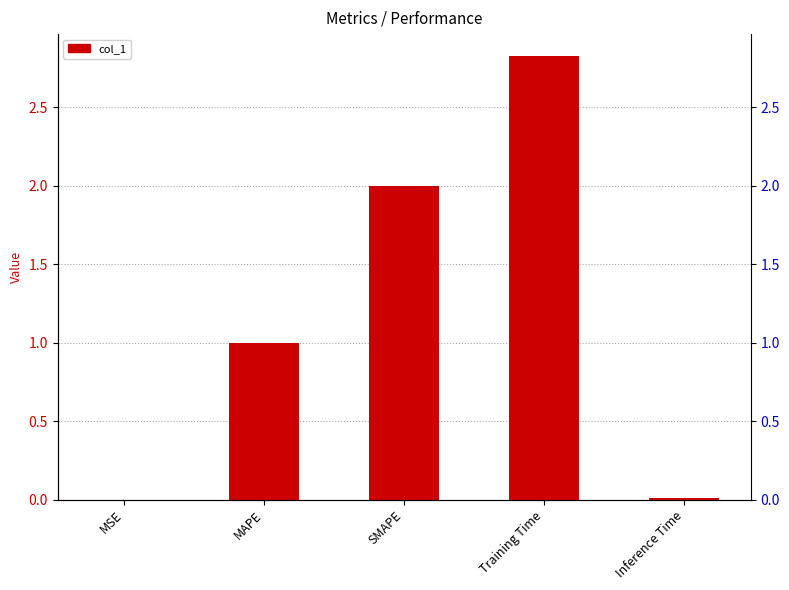

Between SMAPE and Inference Time, which is larger?

SMAPE